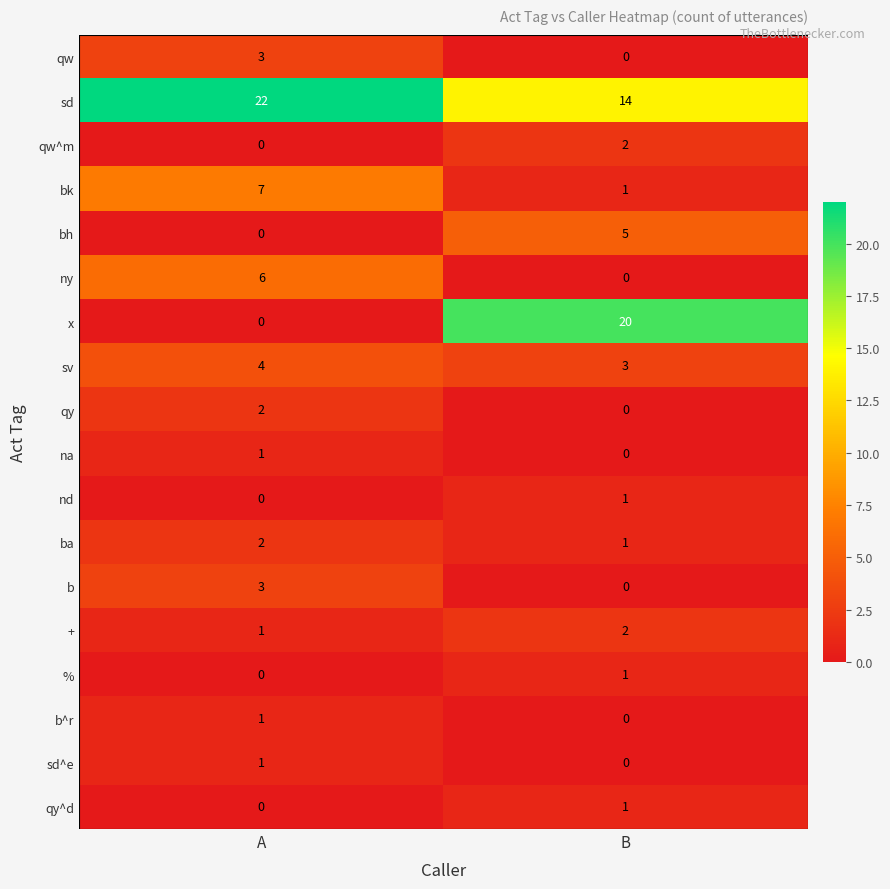

What is the sum of all bk values?

8